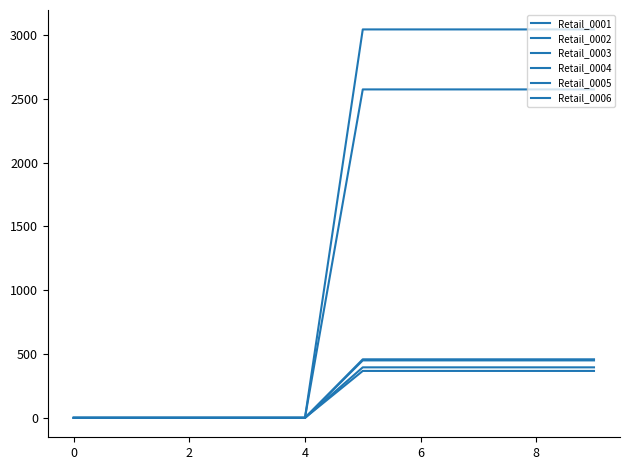

Rank the series by their maximum value, from highest to lowest.

Retail_0004, Retail_0003, Retail_0005, Retail_0002, Retail_0001, Retail_0006